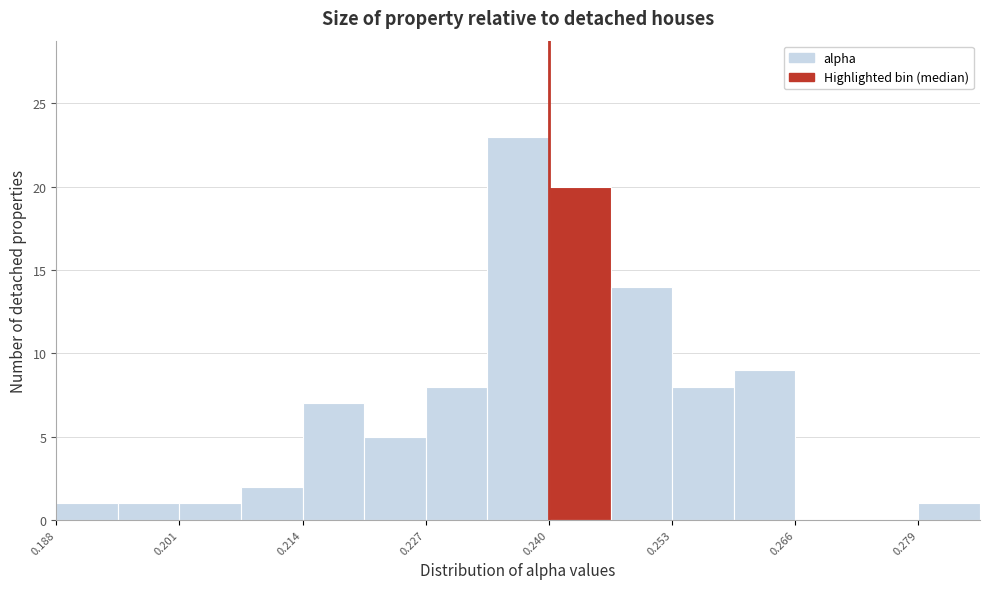

Around what value on the x-axis is the tallest bar? Give the approximate position of its centre, as read against the axis.

0.236